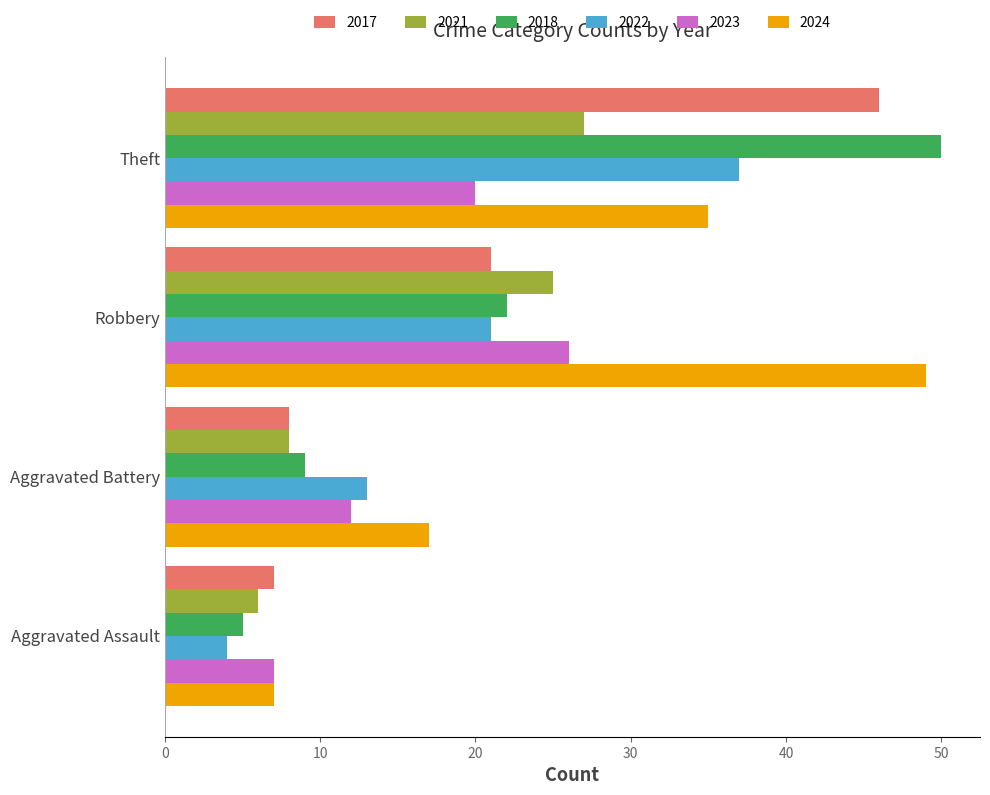

Between Robbery and Theft, which series saw the biggest shift?

2018